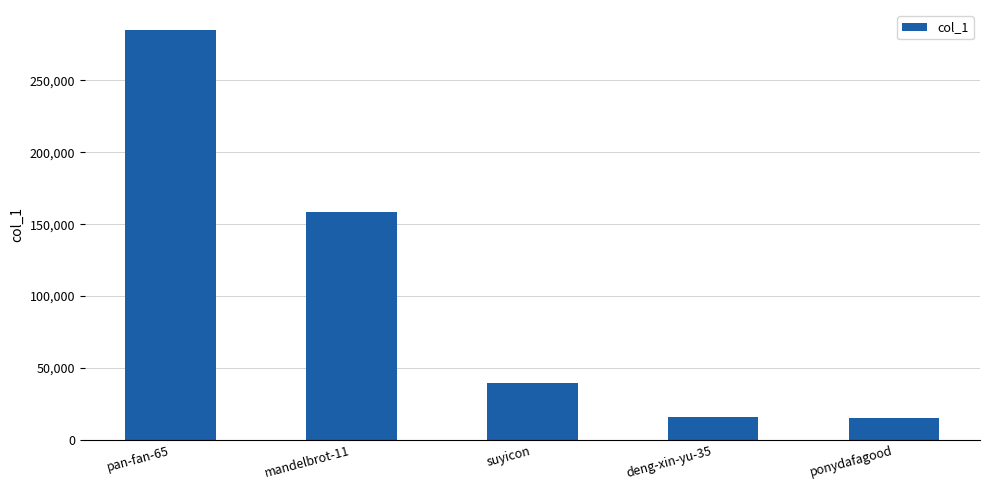

Which has a higher value, pan-fan-65 or suyicon?

pan-fan-65